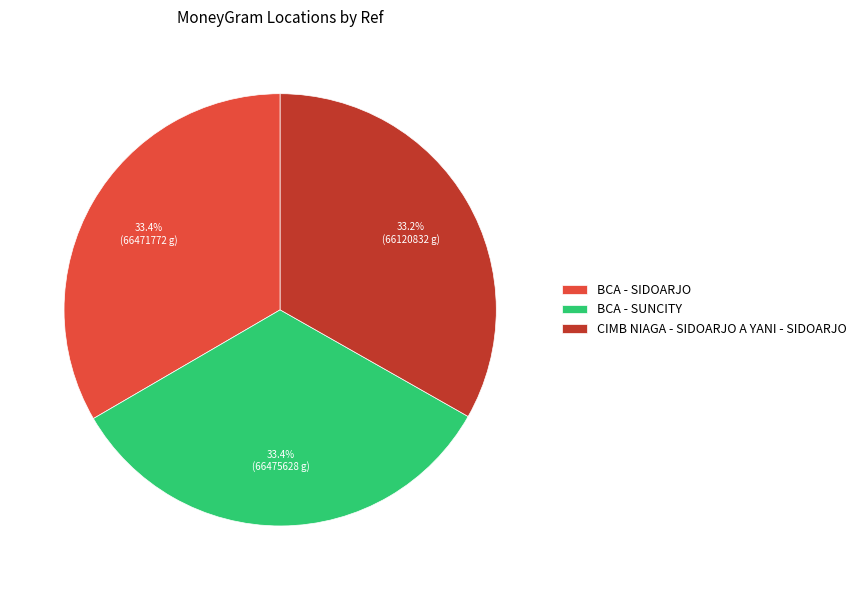

Is there any slice that represents more than half of the pie?

No